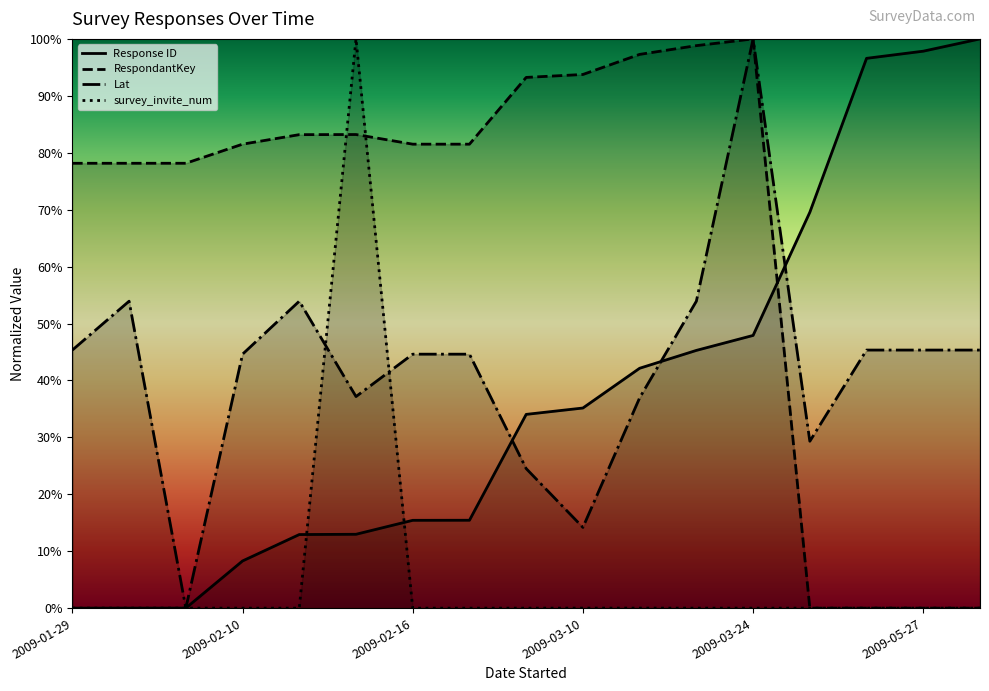

At which category does the chart reach its peak across all series?

2009-05-29